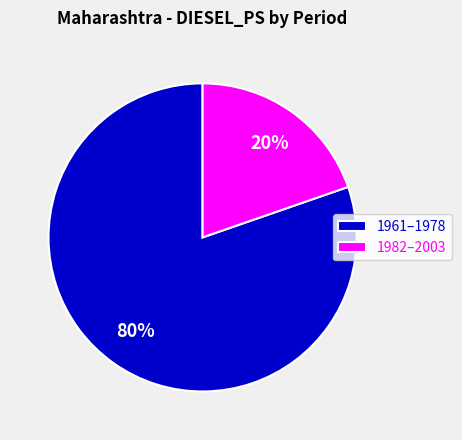

Which has a higher value, 1961–1978 or 1982–2003?

1961–1978